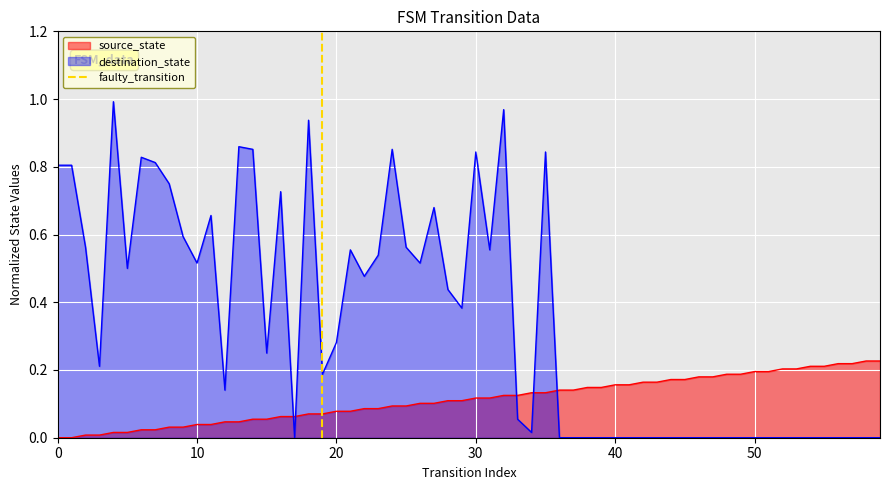

True or false: source_state and destination_state cross at least once.

True